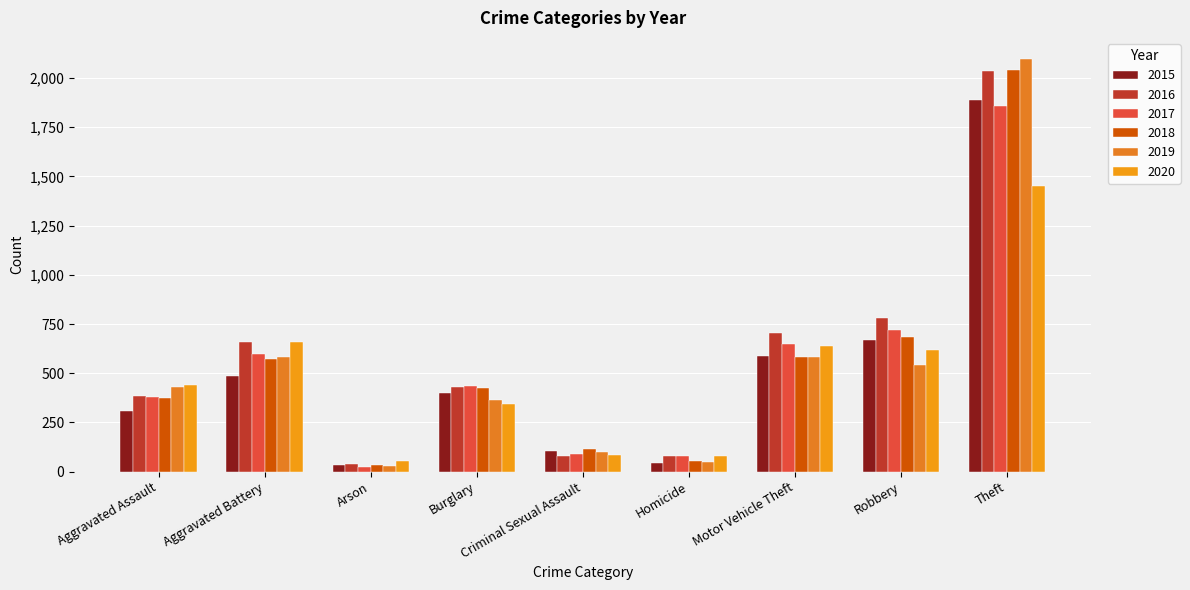

Which series has the largest range (max minus min)?

2019